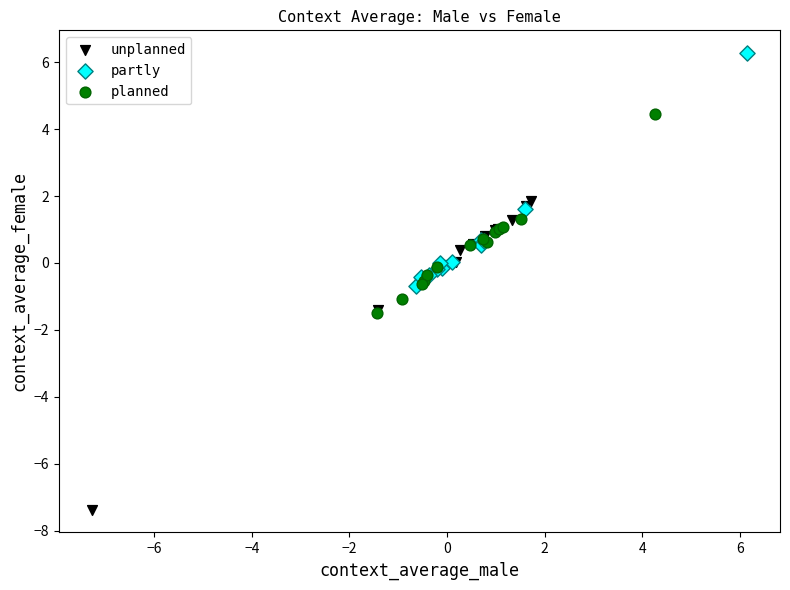

Which series has the largest Y range (max minus min)?

unplanned